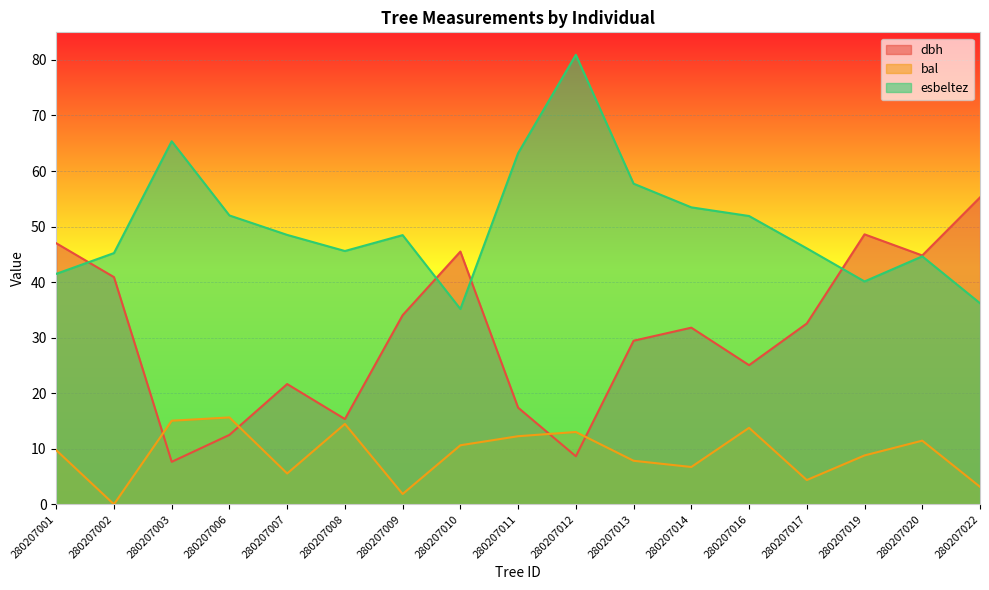

Reading left to right, what are all the values shown in this chart?

dbh: 280207001=47.0	280207002=40.9	280207003=7.7	280207006=12.5	280207007=21.6	280207008=15.3	280207009=34.0	280207010=45.5	280207011=17.4	280207012=8.7	280207013=29.4	280207014=31.8	280207016=25.1	280207017=32.5	280207019=48.6	280207020=44.8	280207022=55.2
bal: 280207001=9.8	280207002=0.0	280207003=15.1	280207006=15.6	280207007=5.5	280207008=14.5	280207009=1.9	280207010=10.6	280207011=12.3	280207012=13.0	280207013=7.8	280207014=6.7	280207016=13.8	280207017=4.4	280207019=8.8	280207020=11.5	280207022=3.1
esbeltez: 280207001=41.5	280207002=45.2	280207003=65.4	280207006=52.0	280207007=48.5	280207008=45.6	280207009=48.5	280207010=35.2	280207011=63.2	280207012=80.9	280207013=57.7	280207014=53.5	280207016=51.9	280207017=46.1	280207019=40.1	280207020=44.6	280207022=36.2